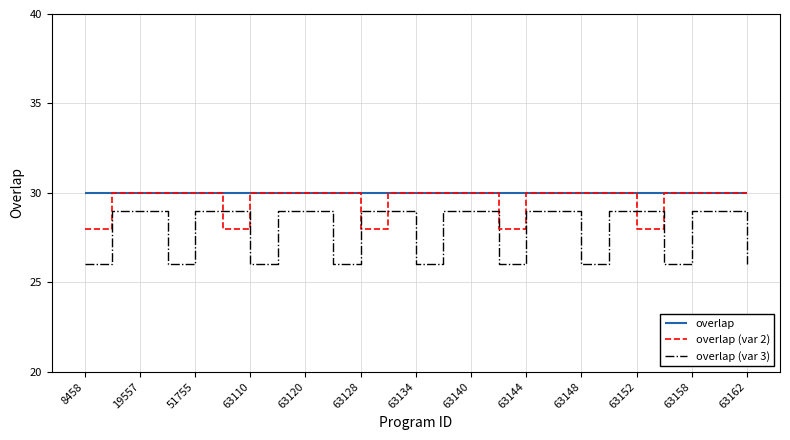

What is the maximum value shown in the chart?

30